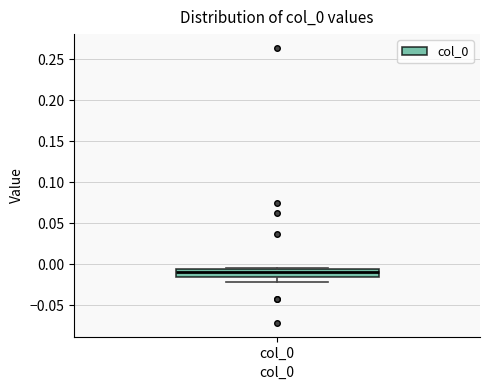

Transcribe this box plot: give where the median line is, the range the box spans, and where the two whiskers end, as read against the y-axis. The values are not printed on the chart, so give them approximately, as read against the axis.

median -0.010, box -0.015 to -0.005, whiskers -0.020 to -0.005